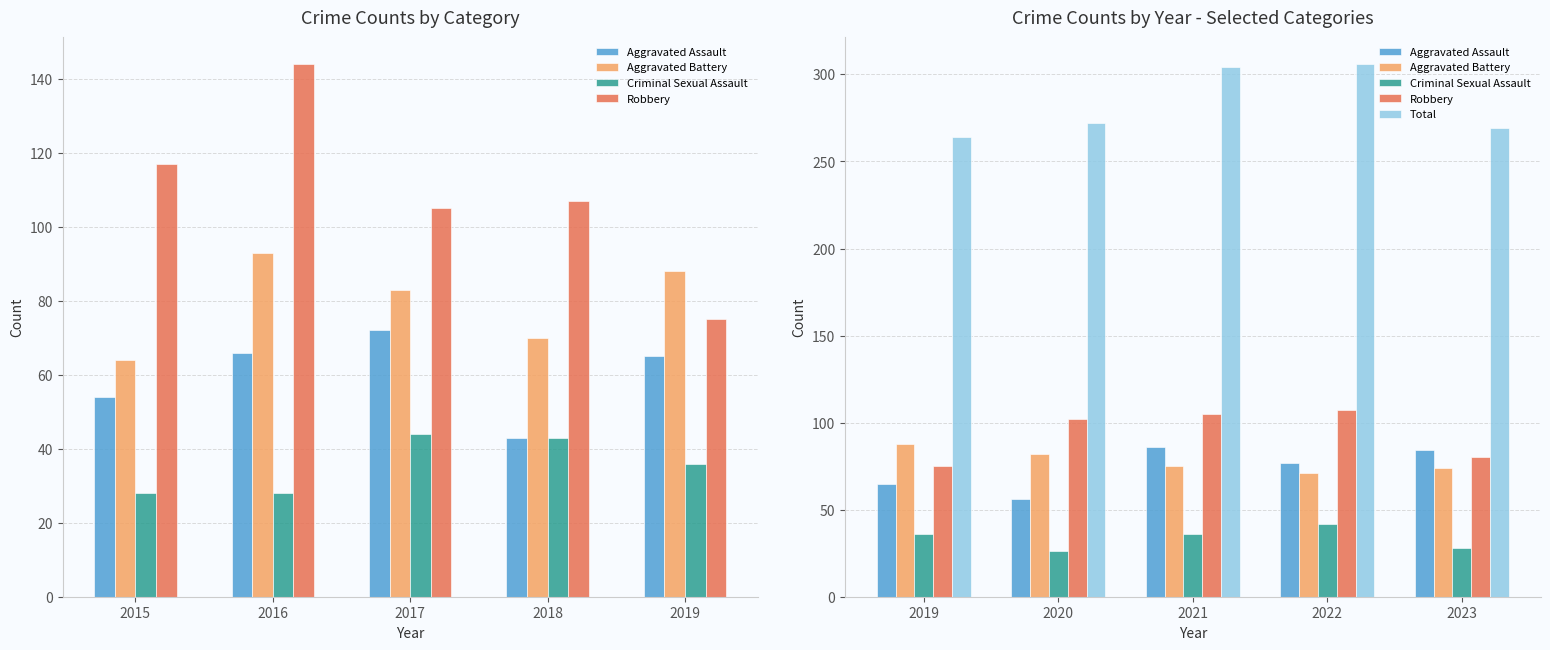

What is the maximum value shown in the chart?

306